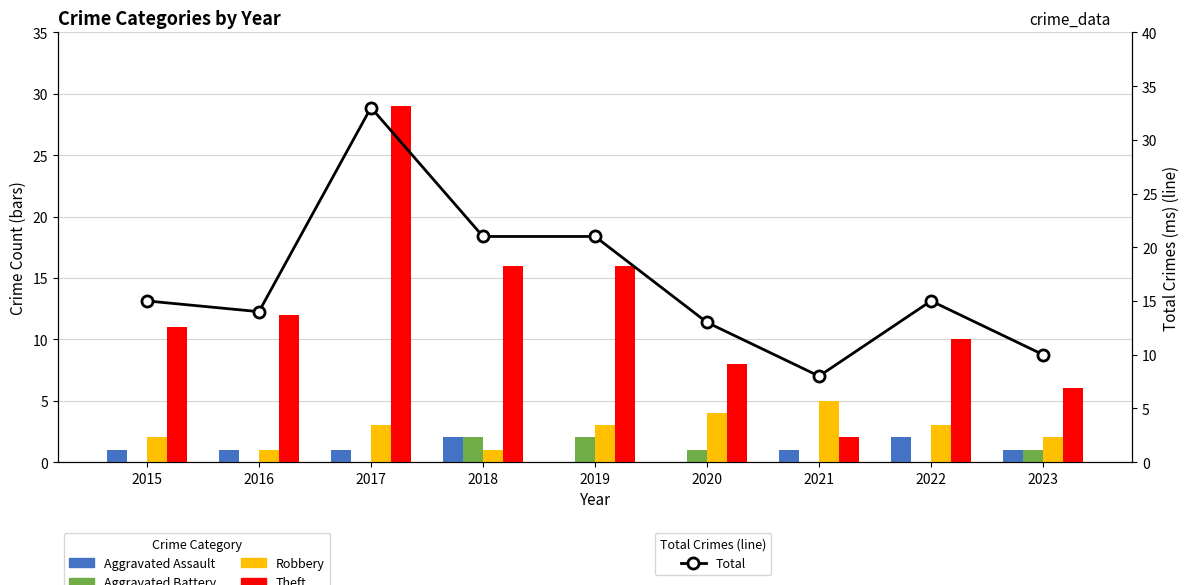

Reading right to left, extract all data points from this chart.

Aggravated Assault: 1	2	1	0	0	2	1	1	1
Aggravated Battery: 1	0	0	1	2	2	0	0	0
Robbery: 2	3	5	4	3	1	3	1	2
Theft: 6	10	2	8	16	16	29	12	11
Total: 10	15	8	13	21	21	33	14	15